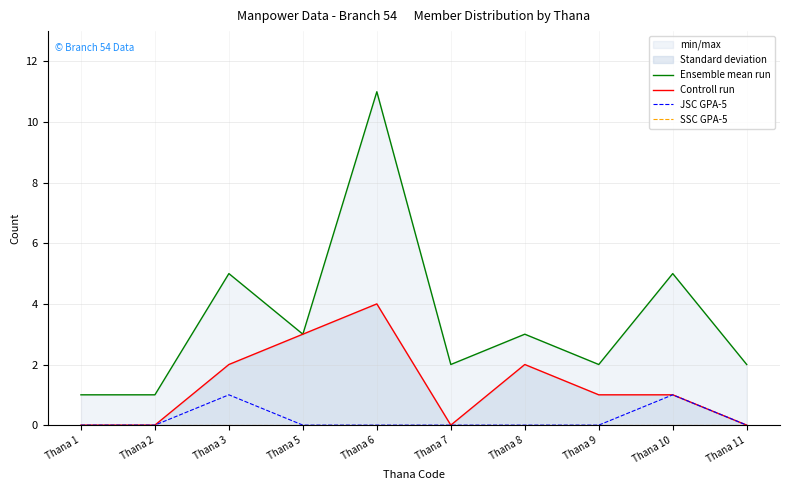

What is the difference between the Controll run values at Thana 3 and Thana 5?

1